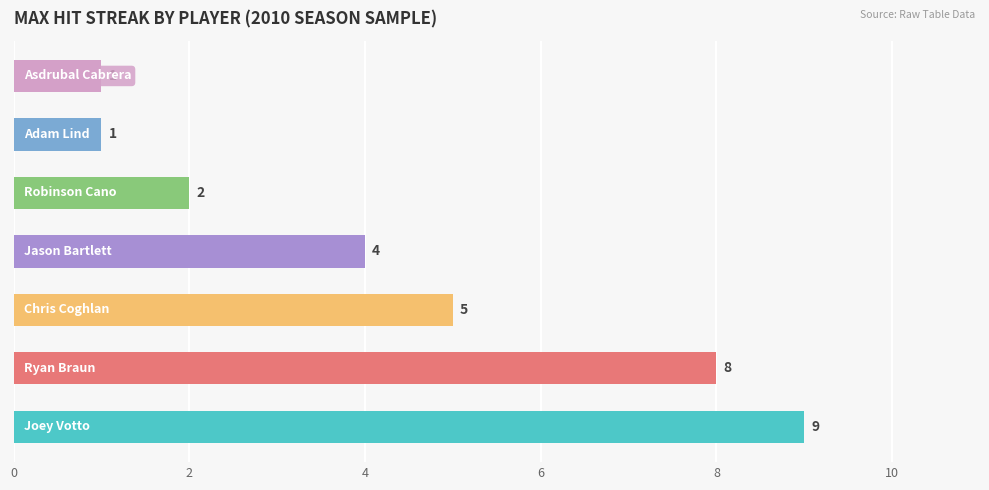

Count the values in the range 1 to 8.

6